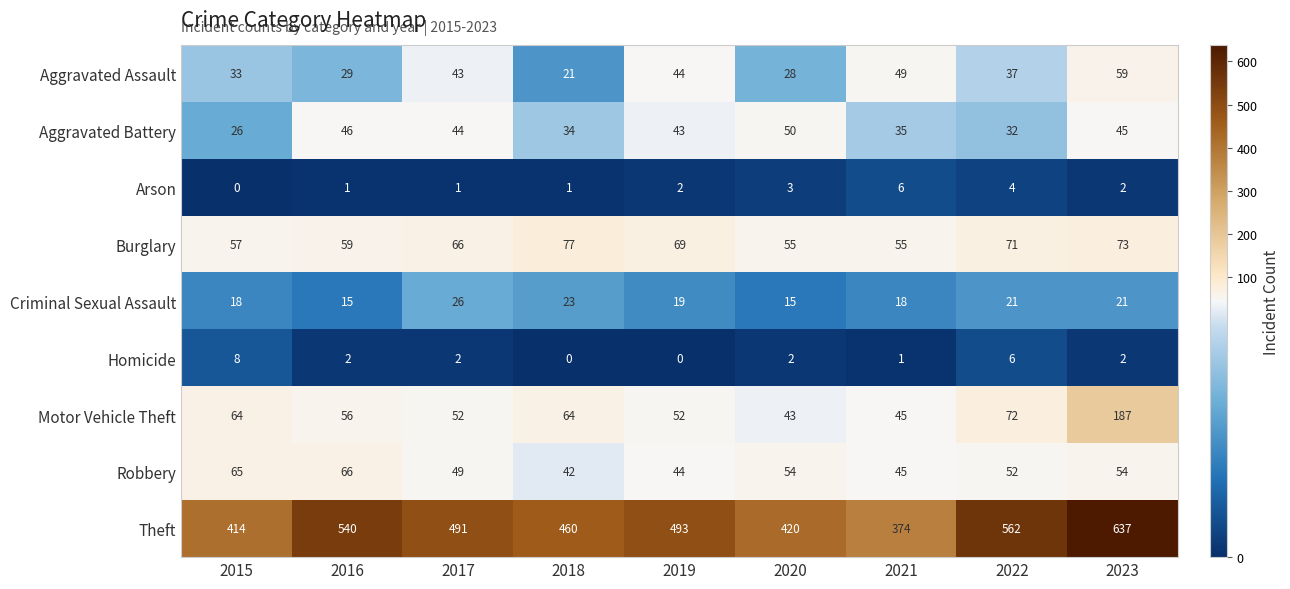

Which series has the widest spread of values?

Theft